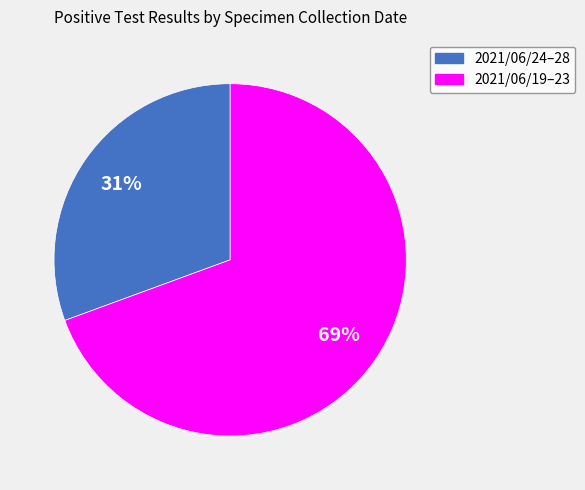

To the nearest percent, what is the average slice percentage?

50%